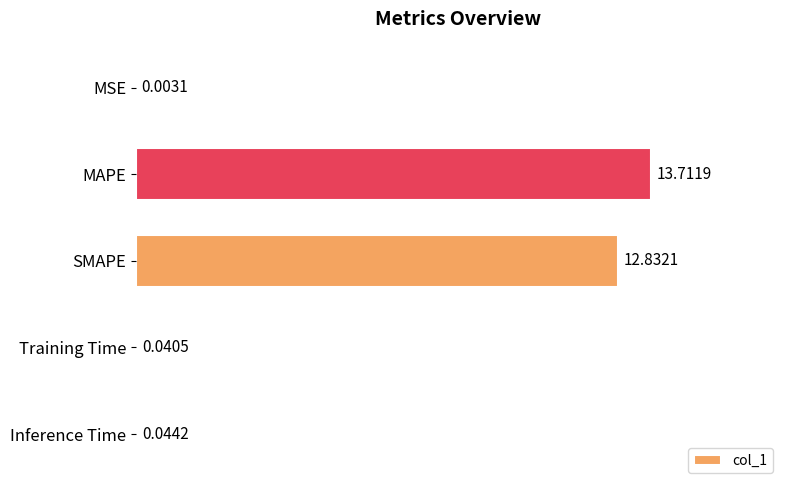

Which category has the highest value across all series?

MAPE